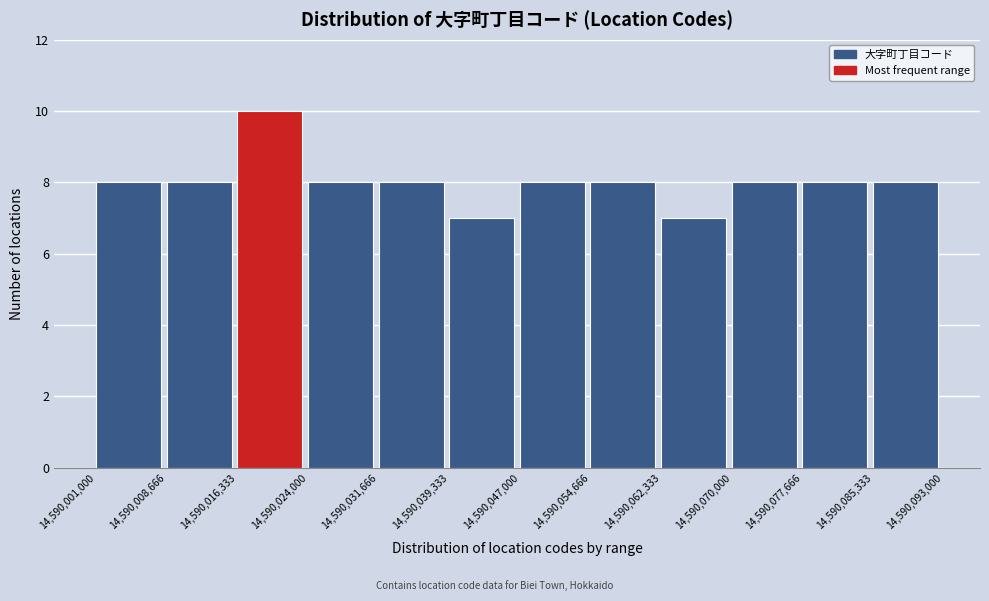

How tall is the bar that spans 14,590,039,333 to 14,590,047,000 on the x-axis? The values are not printed on the chart, so give them approximately, as read against the axis.

7